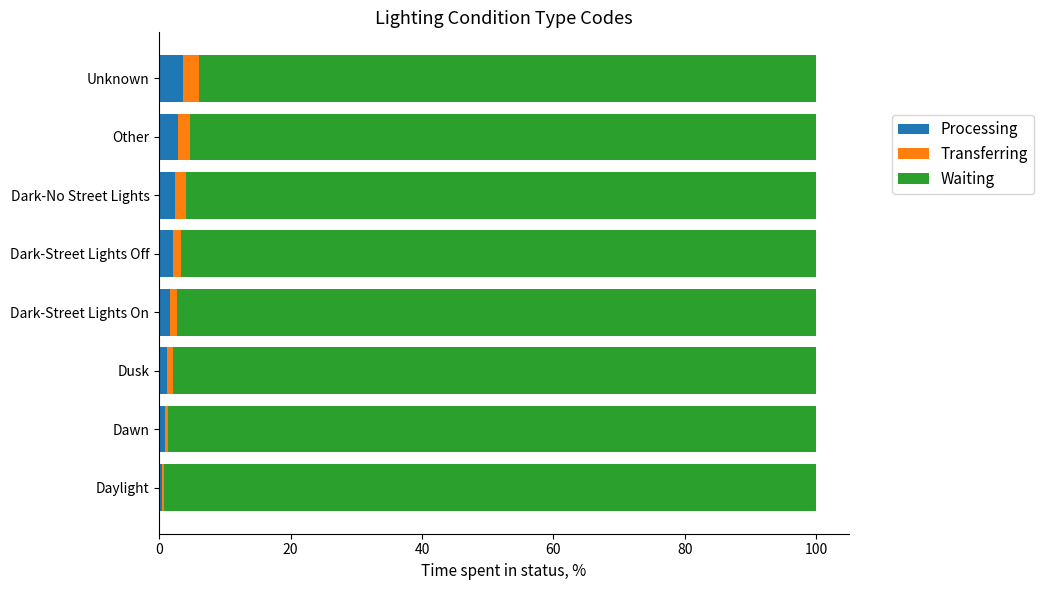

What is the sum of all Processing values?

15.0